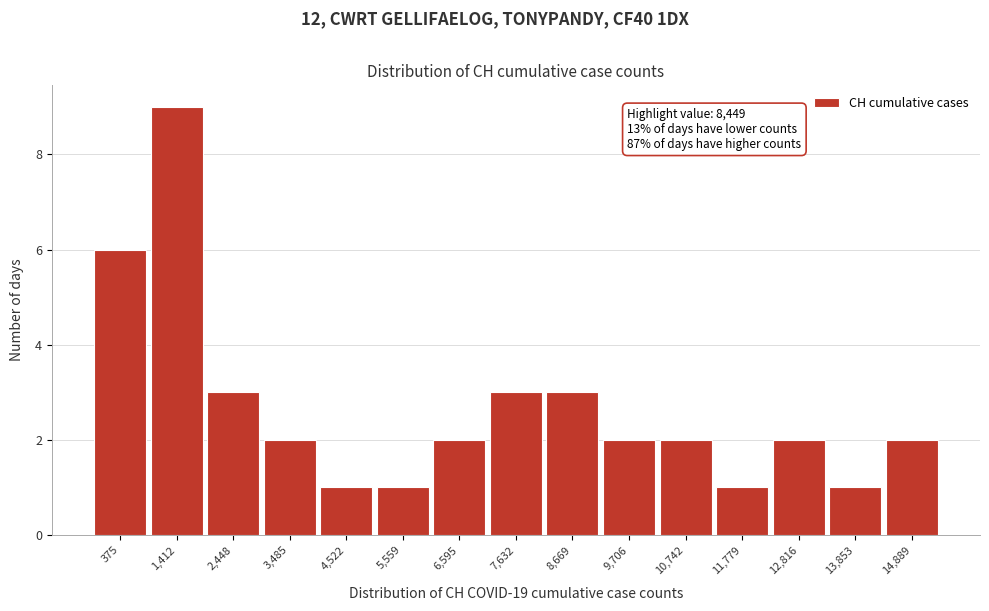

Reading left to right, transcribe all the data shown in this chart.

6	9	3	2	1	1	2	3	3	2	2	1	2	1	2